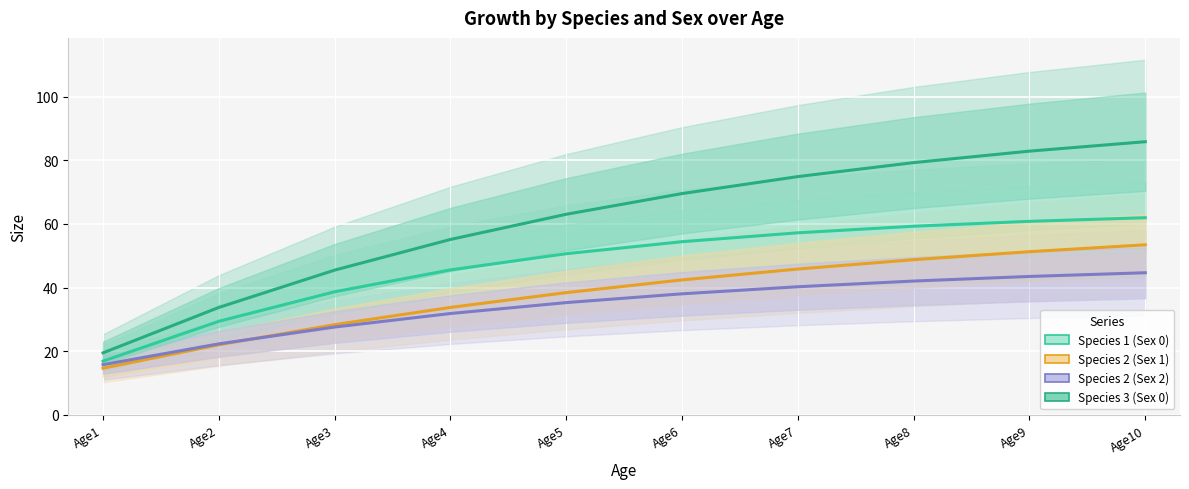

What is the maximum value shown in the chart?

85.8